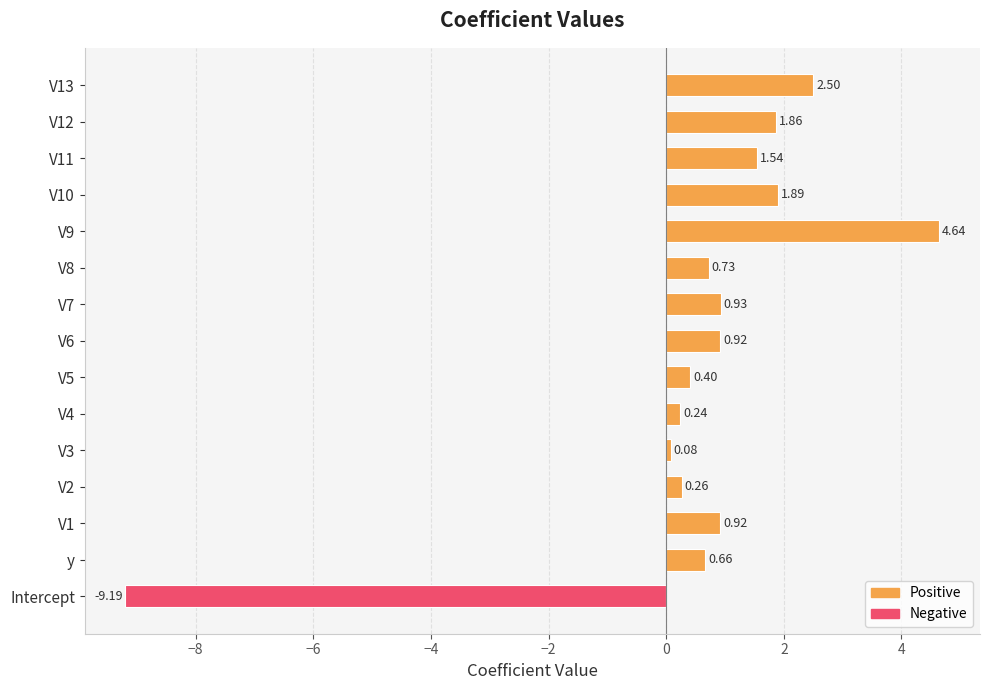

What is the sum of the values at V13 and V9?

7.1